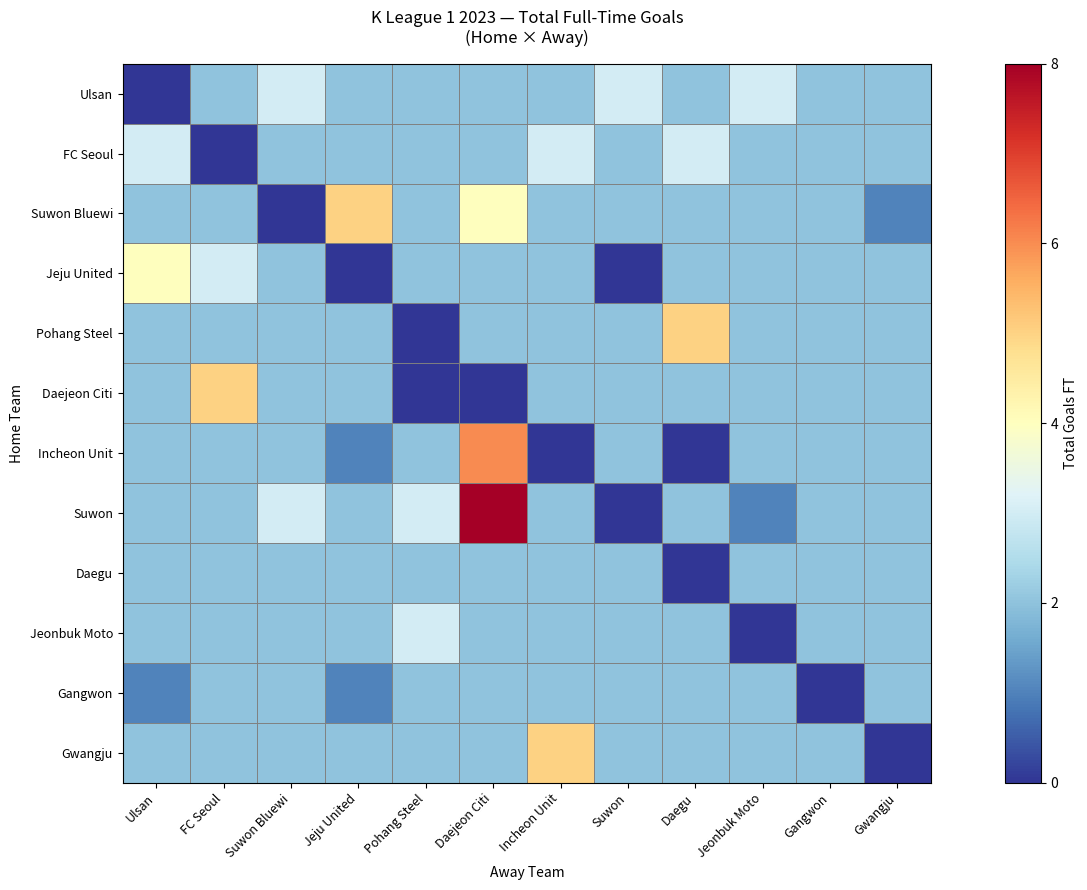

Count the number of categories in the chart.

12